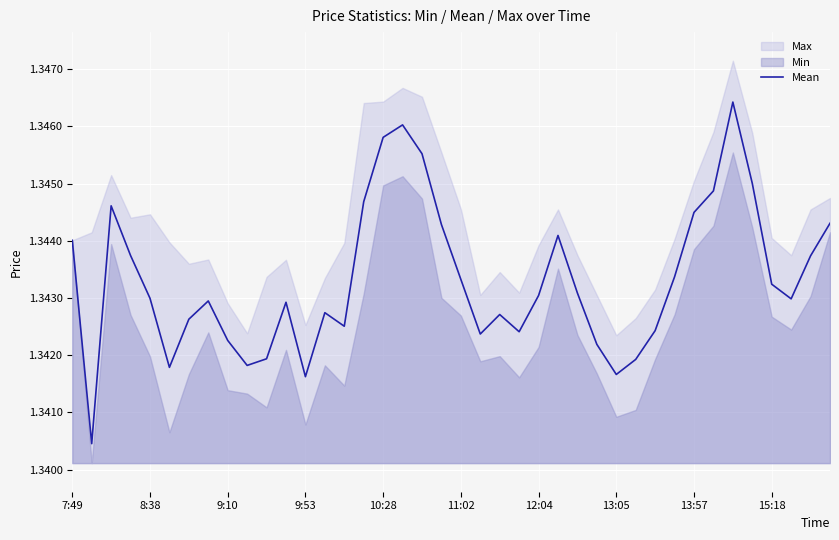

True or false: Mean has a value of 0.4 at 7:49.

False